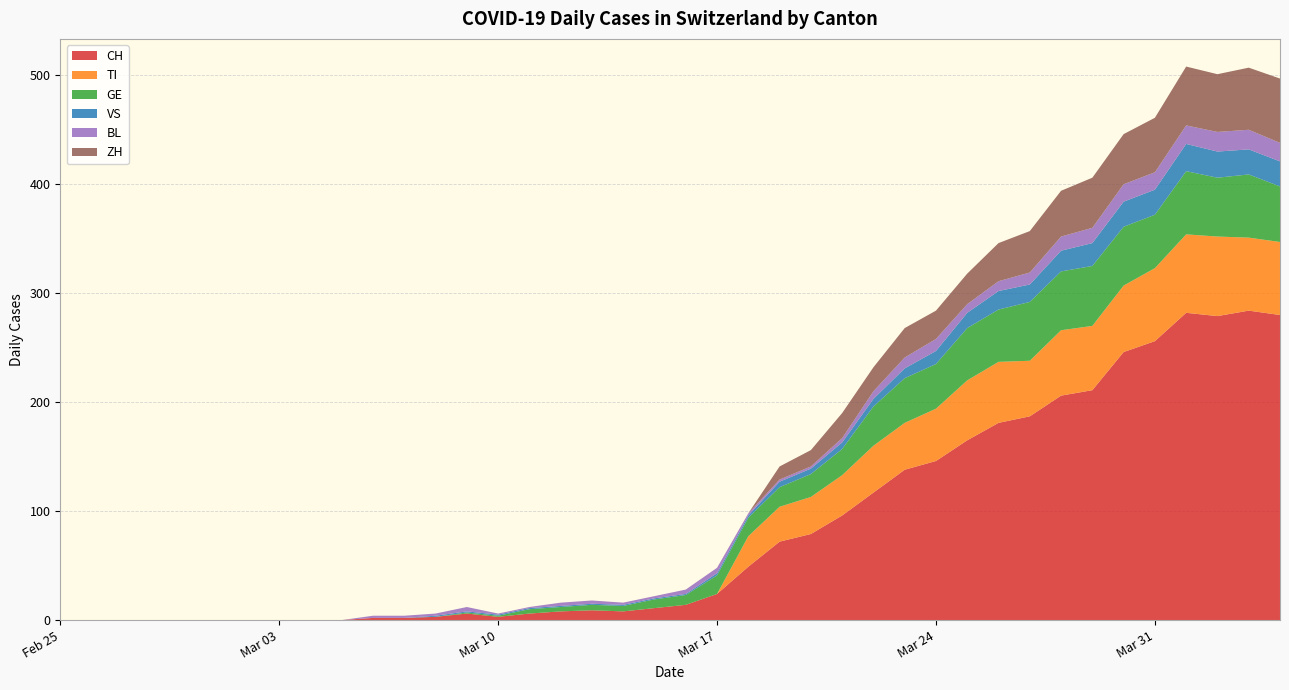

Reading left to right, extract all data points from this chart.

CH: 0=0	1=0	2=0	3=0	4=0	5=0	6=0	7=0	8=0	9=0	10=2	11=2	12=3	13=6	14=3	15=6	16=8	17=9	18=8	19=11	20=14	21=24	22=49	23=72	24=79	25=96	26=117	27=138	28=146	29=165	30=181	31=187	32=206	33=211	34=246	35=256	36=282	37=279	38=284	39=280
TI: 0=0	1=0	2=0	3=0	4=0	5=0	6=0	7=0	8=0	9=0	10=0	11=0	12=0	13=0	14=0	15=0	16=0	17=0	18=0	19=0	20=0	21=0	22=28	23=32	24=34	25=37	26=43	27=43	28=48	29=55	30=56	31=51	32=60	33=59	34=61	35=67	36=72	37=73	38=67	39=67
GE: 0=0	1=0	2=0	3=0	4=0	5=0	6=0	7=0	8=0	9=0	10=0	11=0	12=0	13=1	14=1	15=4	16=4	17=5	18=5	19=8	20=9	21=17	22=17	23=18	24=21	25=24	26=36	27=41	28=41	29=48	30=48	31=54	32=54	33=55	34=54	35=49	36=58	37=54	38=58	39=51
VS: 0=0	1=0	2=0	3=0	4=0	5=0	6=0	7=0	8=0	9=0	10=0	11=0	12=1	13=1	14=1	15=1	16=1	17=1	18=1	19=1	20=1	21=2	22=2	23=5	24=5	25=6	26=7	27=9	28=12	29=14	30=17	31=16	32=19	33=21	34=23	35=23	36=25	37=24	38=23	39=23
BL: 0=0	1=0	2=0	3=0	4=0	5=0	6=0	7=0	8=0	9=0	10=2	11=2	12=2	13=4	14=1	15=1	16=3	17=3	18=2	19=2	20=4	21=5	22=2	23=2	24=2	25=4	26=7	27=10	28=11	29=8	30=9	31=11	32=13	33=14	34=16	35=16	36=17	37=18	38=18	39=17
ZH: 0=0	1=0	2=0	3=0	4=0	5=0	6=0	7=0	8=0	9=0	10=0	11=0	12=0	13=0	14=0	15=0	16=0	17=0	18=0	19=0	20=0	21=0	22=0	23=12	24=15	25=23	26=22	27=27	28=26	29=28	30=35	31=38	32=42	33=46	34=46	35=50	36=54	37=53	38=57	39=59